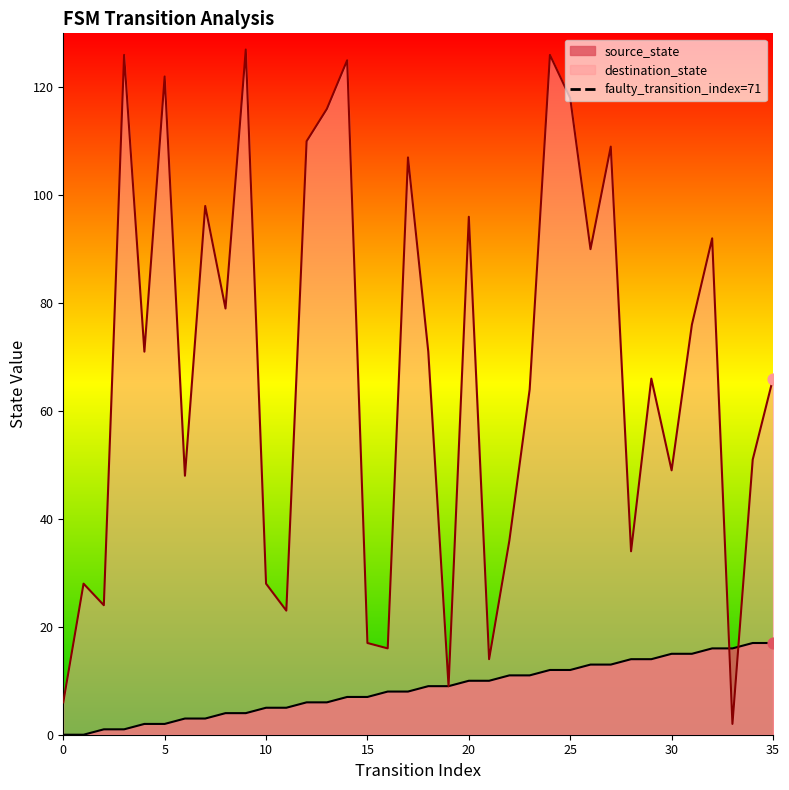

True or false: destination_state has a value of 122 at 5.

True